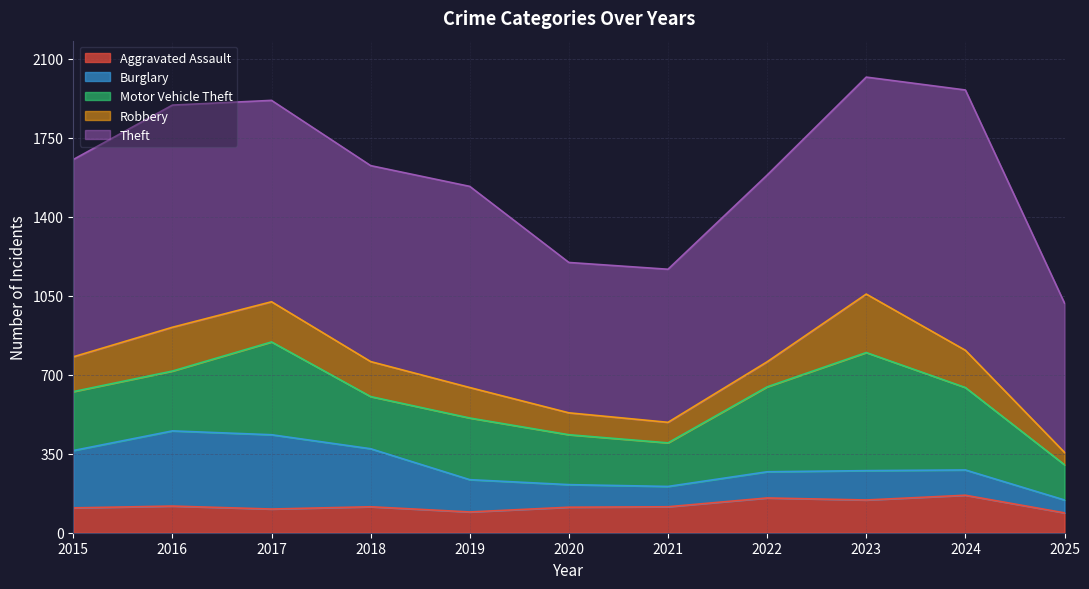

How many values in the Burglary series exceed 130?

5